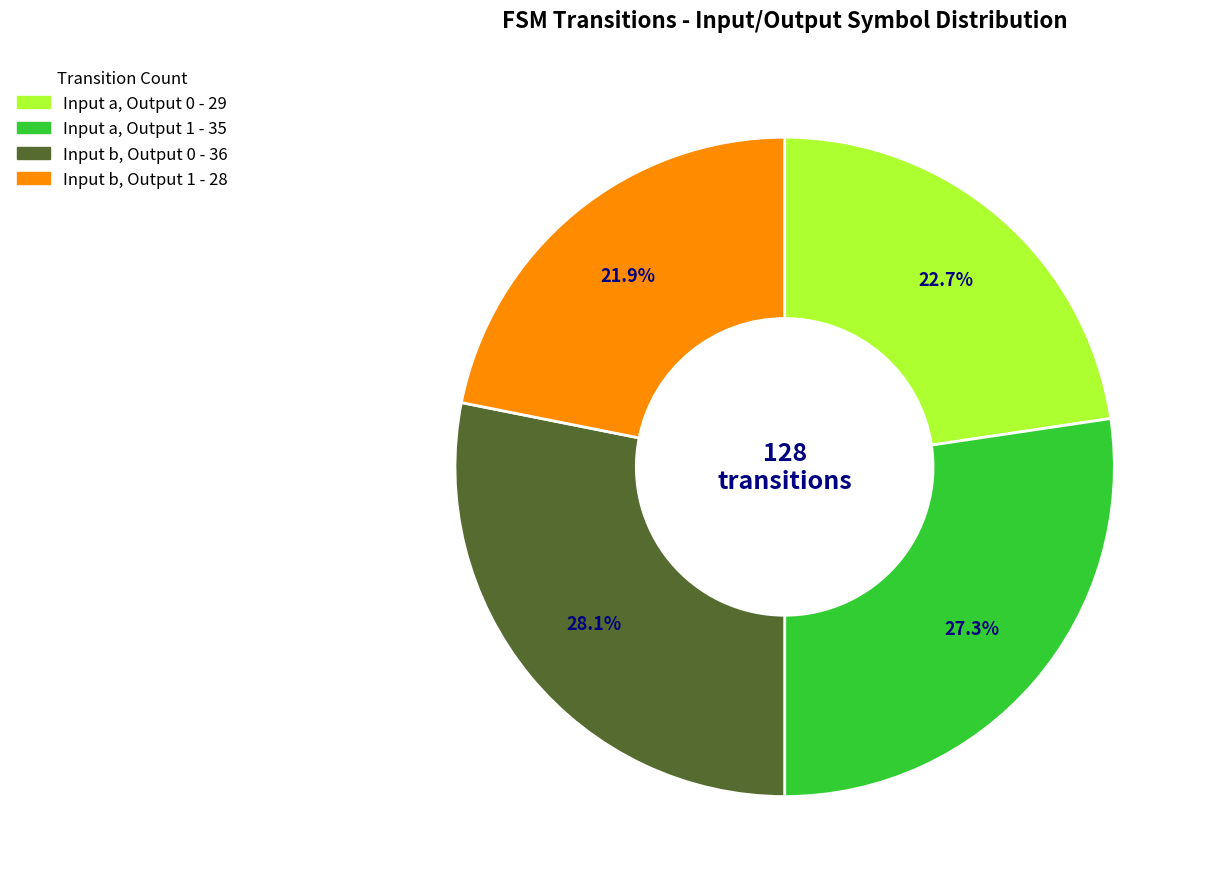

To the nearest percent, what is the average slice percentage?

25%